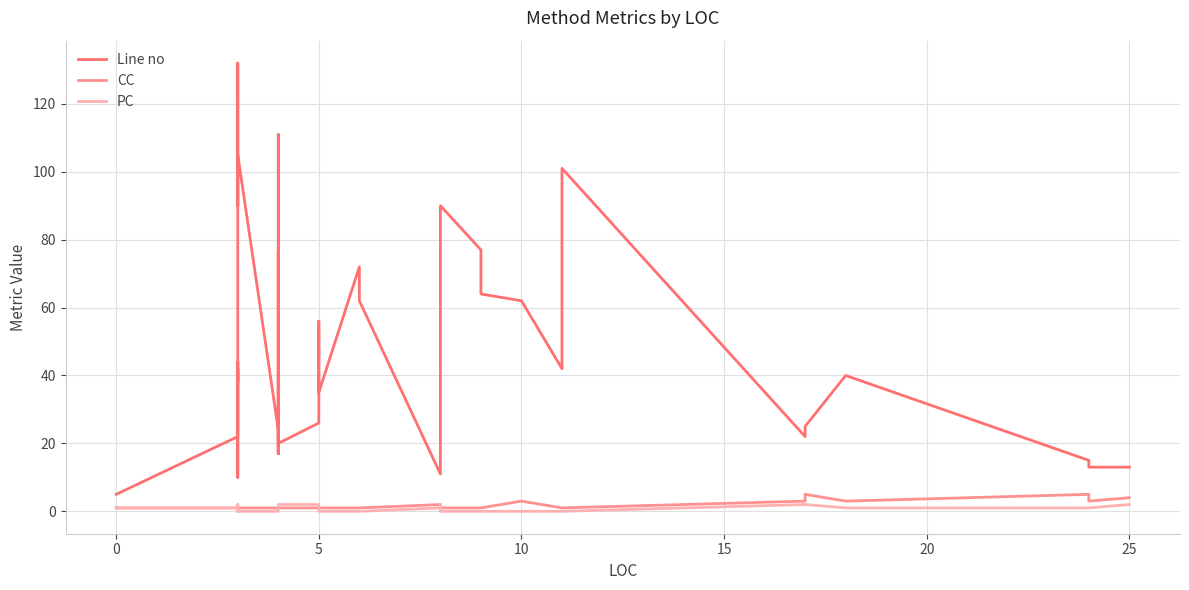

What is the difference between the second highest and second lowest values in the Line no series?

101